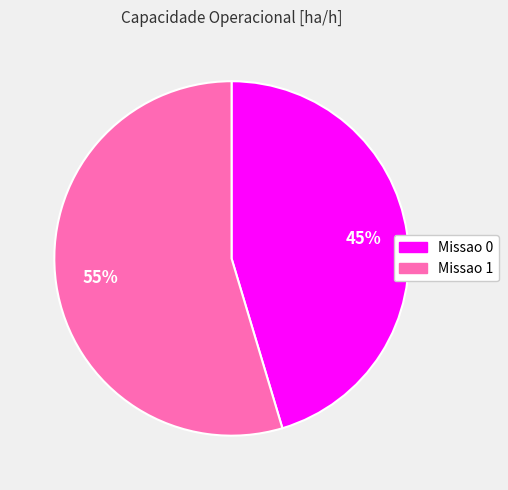

To the nearest percent, what portion does Missao 0 represent?

45%